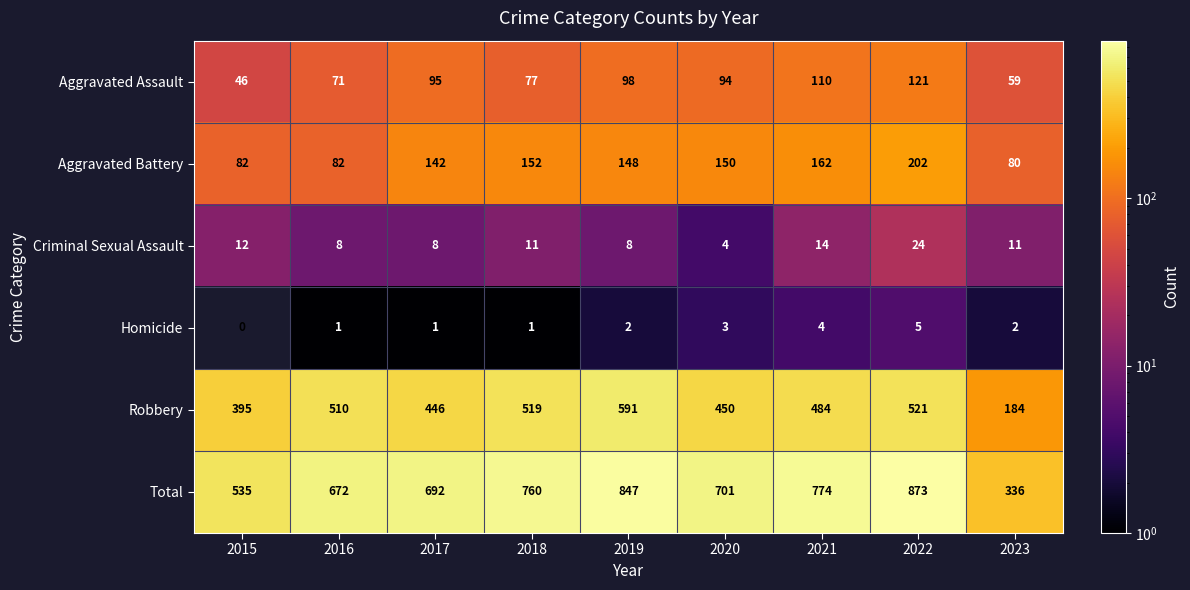

What is the sum of the Total values at 2023 and 2016?

1008